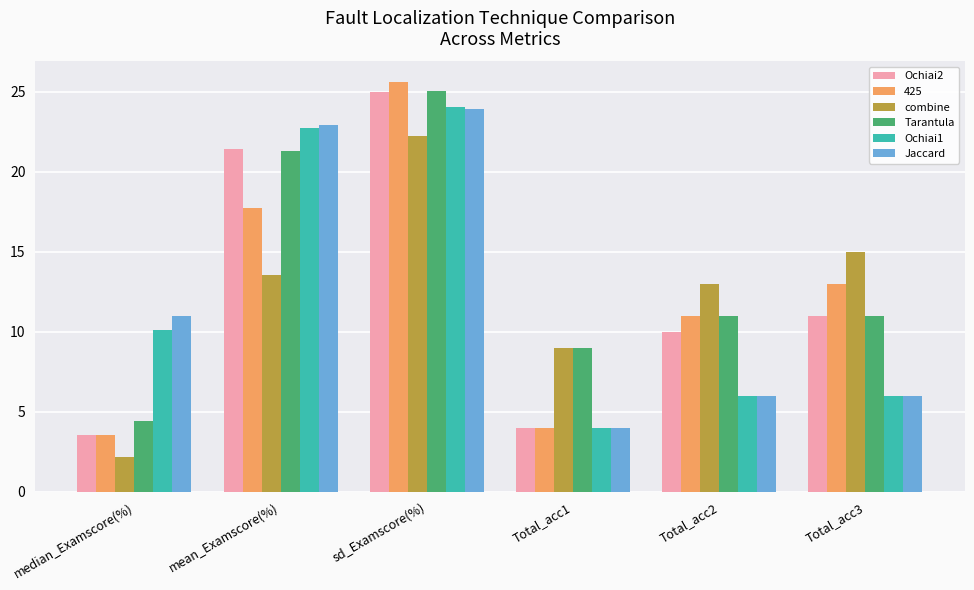

What is the difference between the Ochiai1 values at sd_Examscore(%) and Total_acc3?

18.0